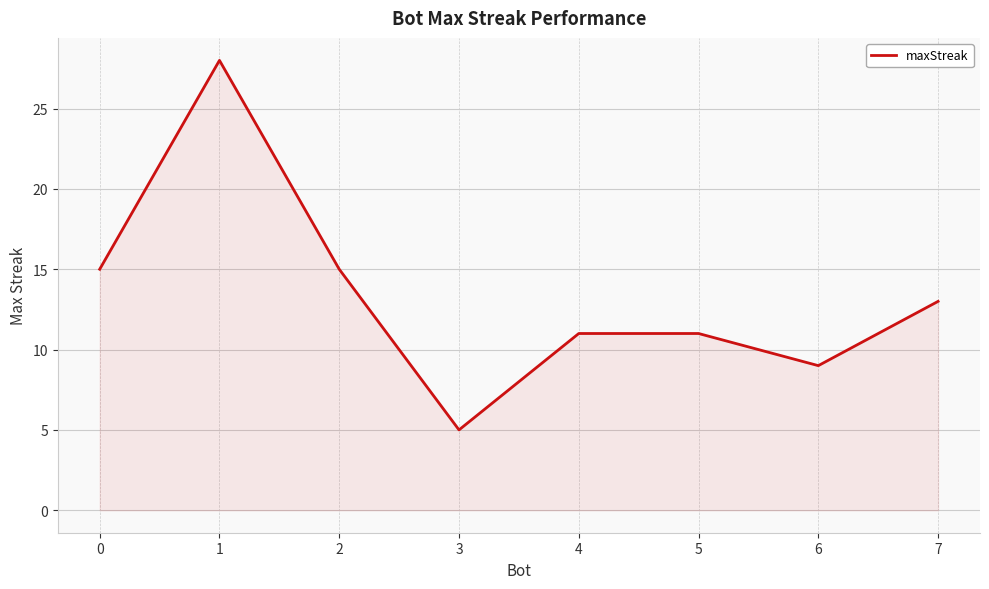

What is the difference between the maximum and minimum values?

23